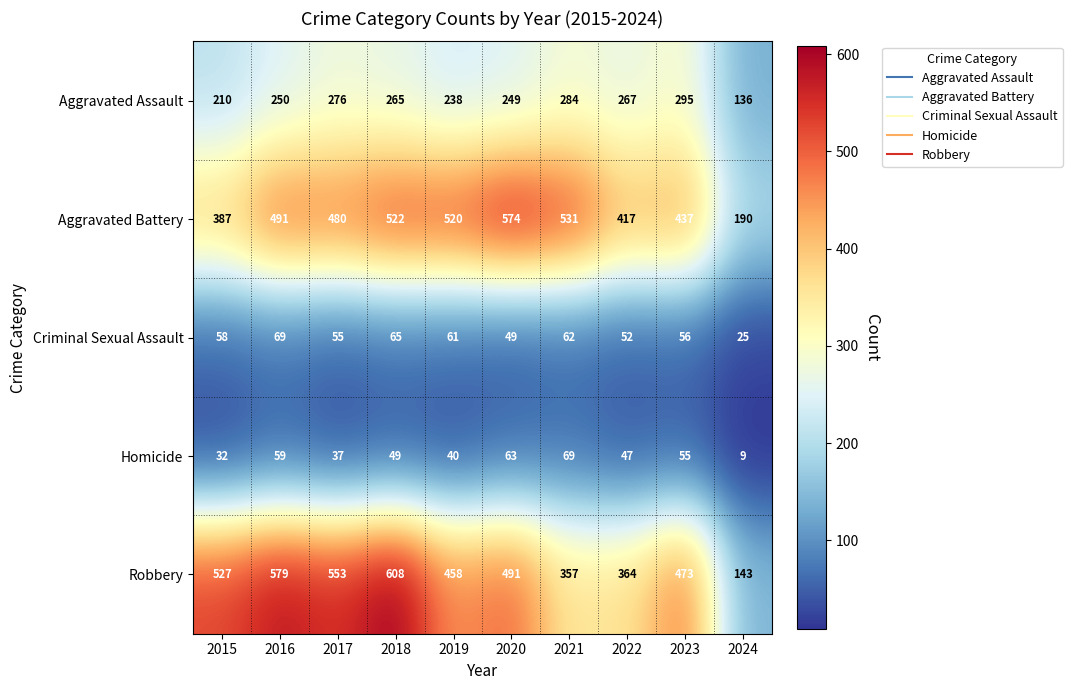

What is the minimum value for Robbery?

143